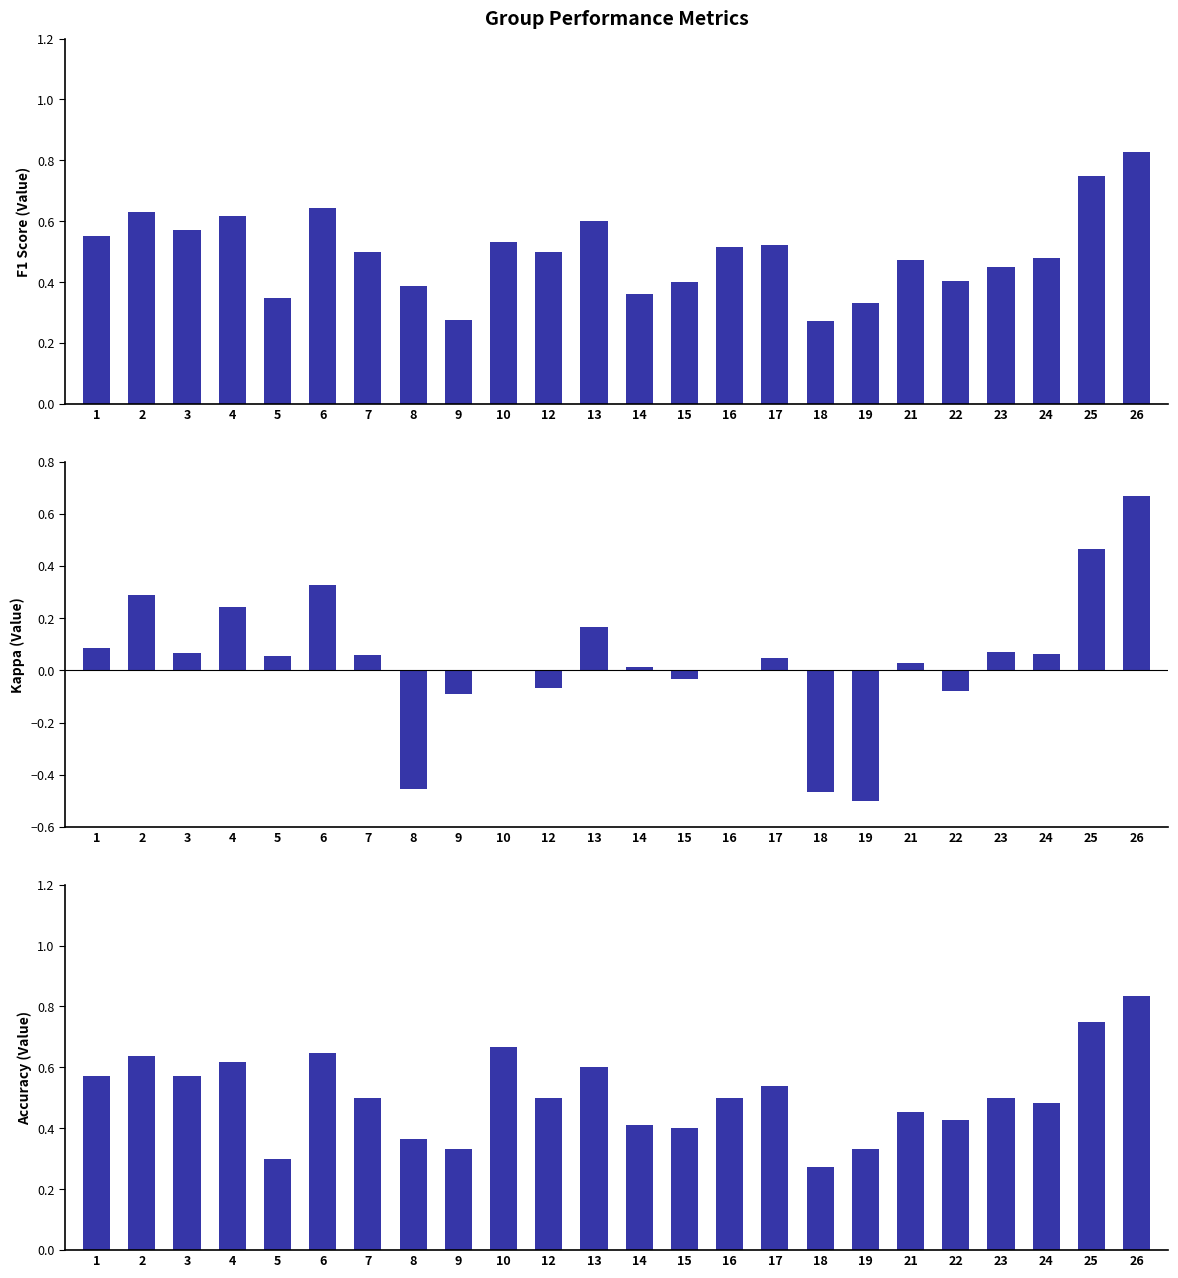

What is the minimum value shown in the chart?

-0.5